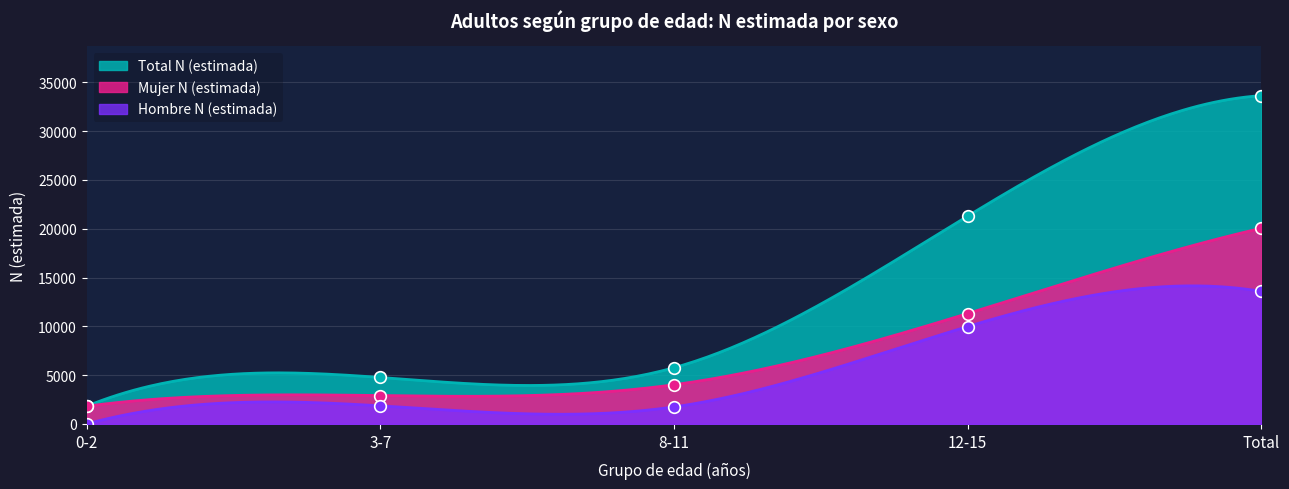

Which series has the widest spread of Y values?

Total N (estimada)